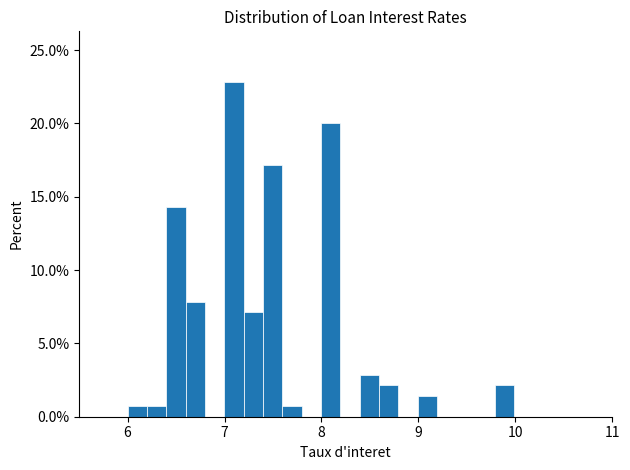

Around what value on the x-axis is the tallest bar? Give the approximate position of its centre, as read against the axis.

7.1